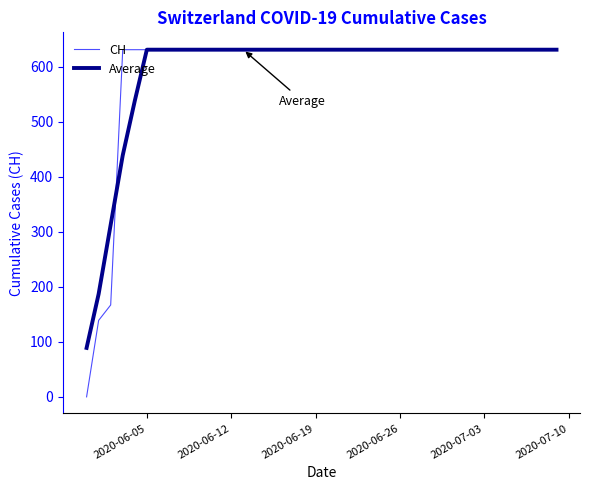

Which series has the largest range (max minus min)?

CH